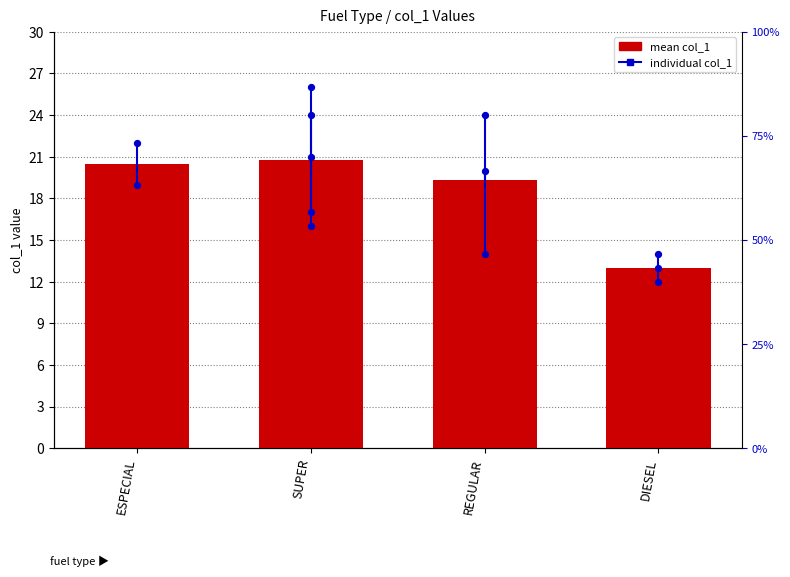

Approximately how many times larger is the value at DIESEL compared to SUPER?

0.6